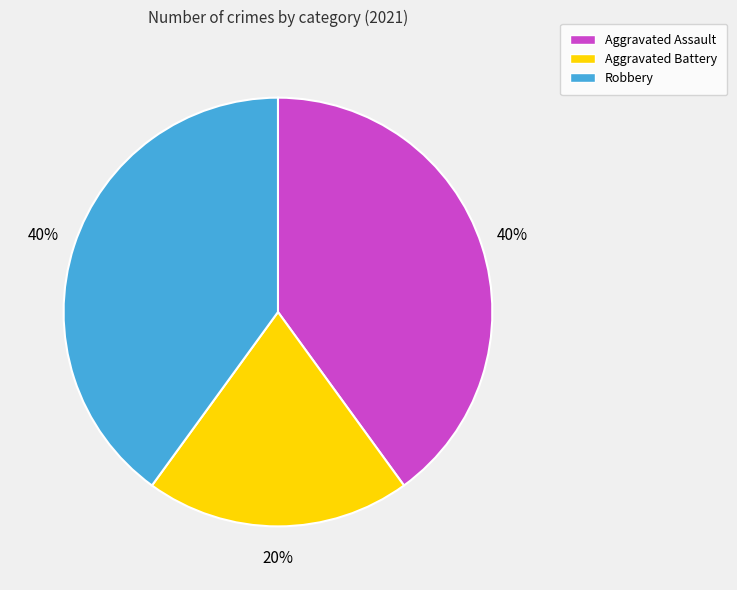

What is the smallest slice in the pie chart?

Aggravated Battery